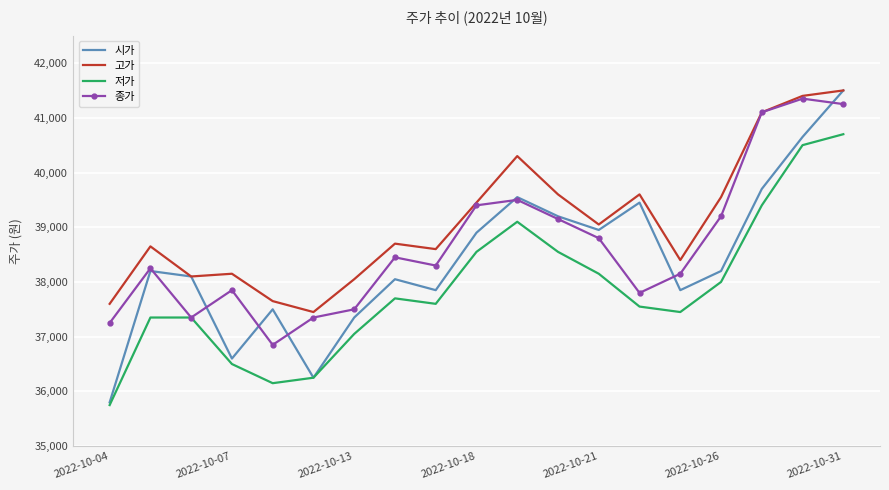

What is the minimum value for 고가?

37450